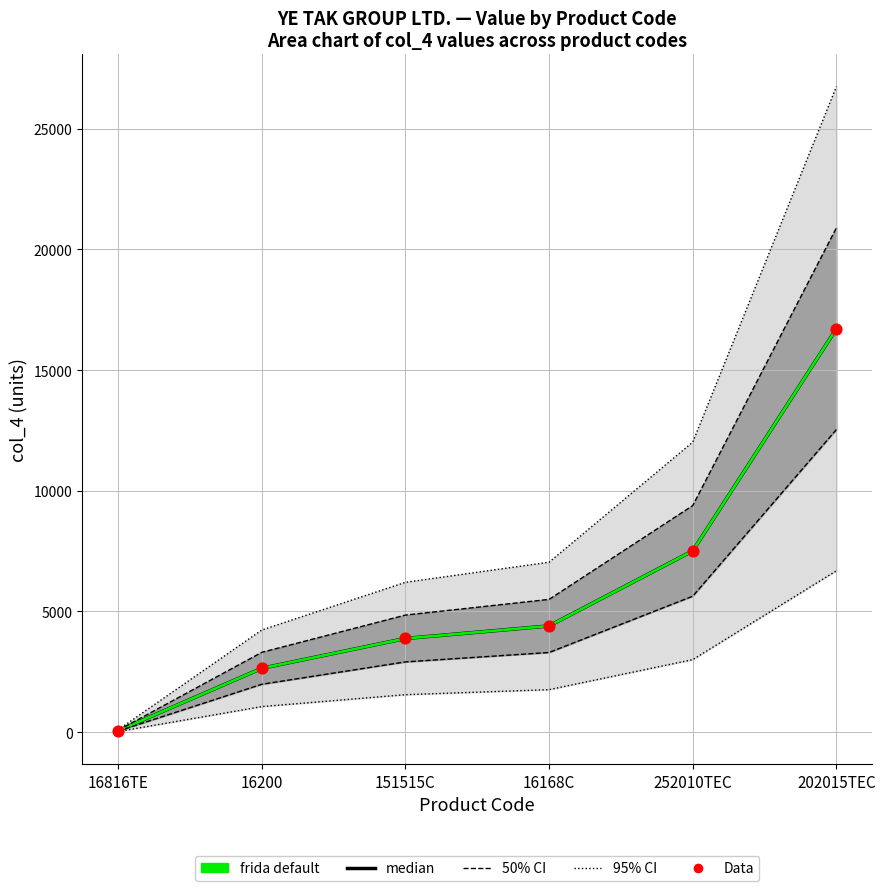

At how many categories does at least one series exceed 5810?

2